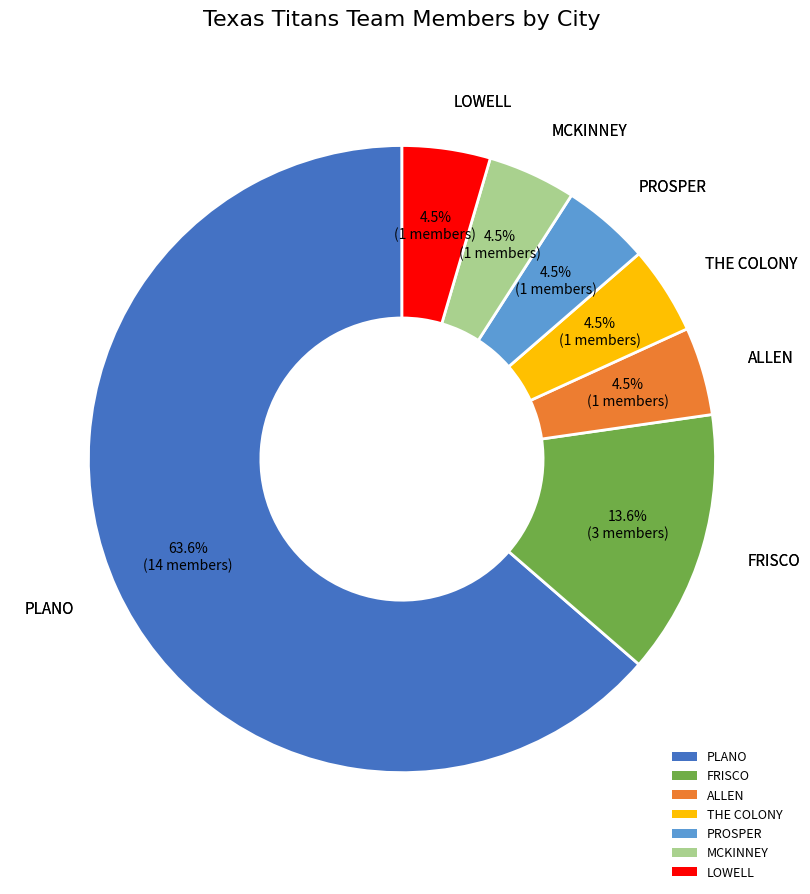

True or false: PLANO accounts for 64% of the total.

True